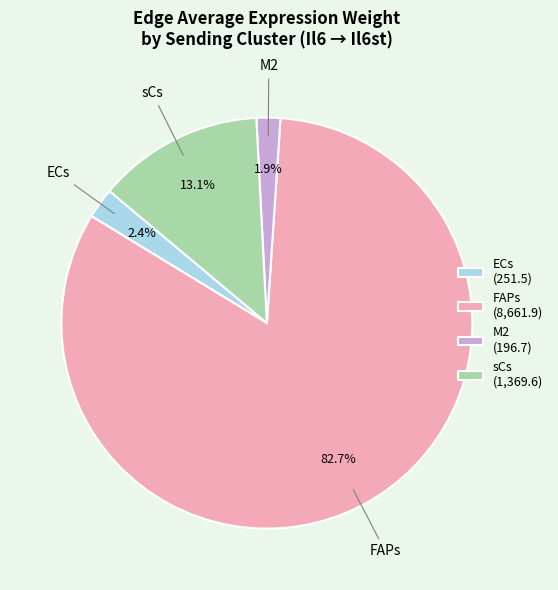

Does M2 (196.7) account for over 50% of the chart?

No